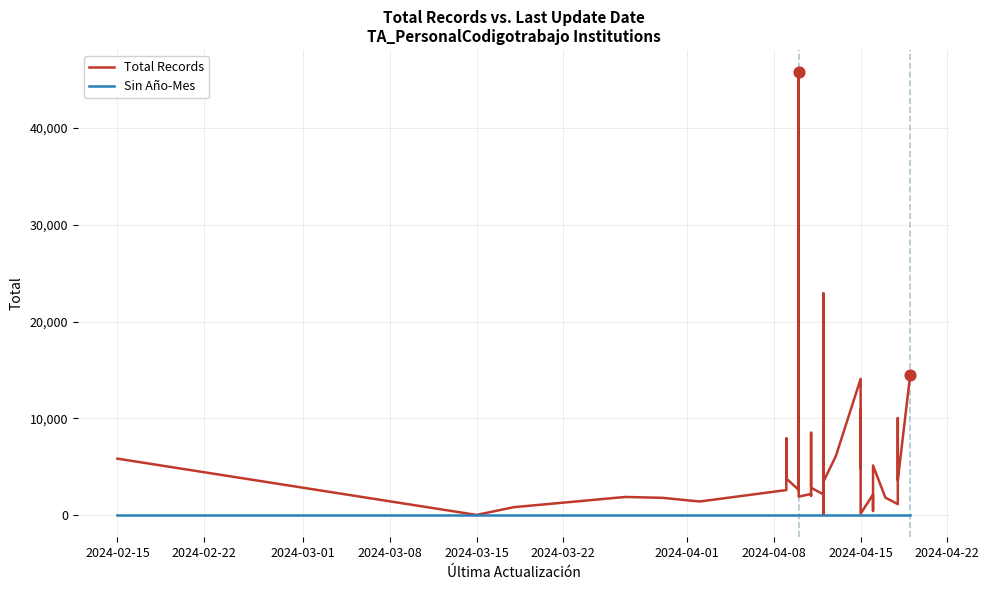

Which series has the largest total across all categories?

Total Records